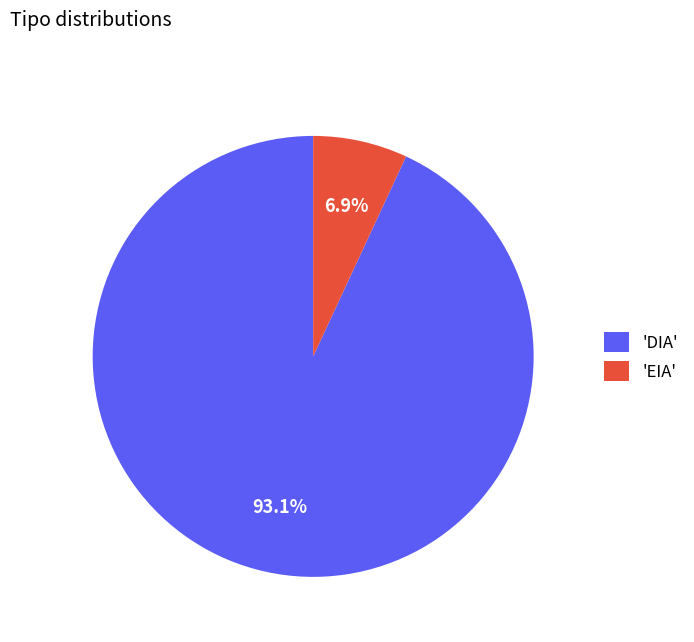

To the nearest percent, what is the average slice percentage?

50%